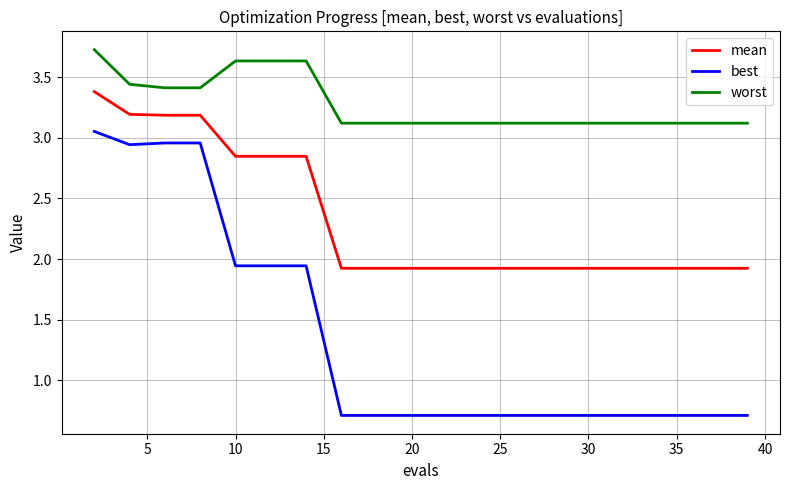

Which series has the largest total across all categories?

worst